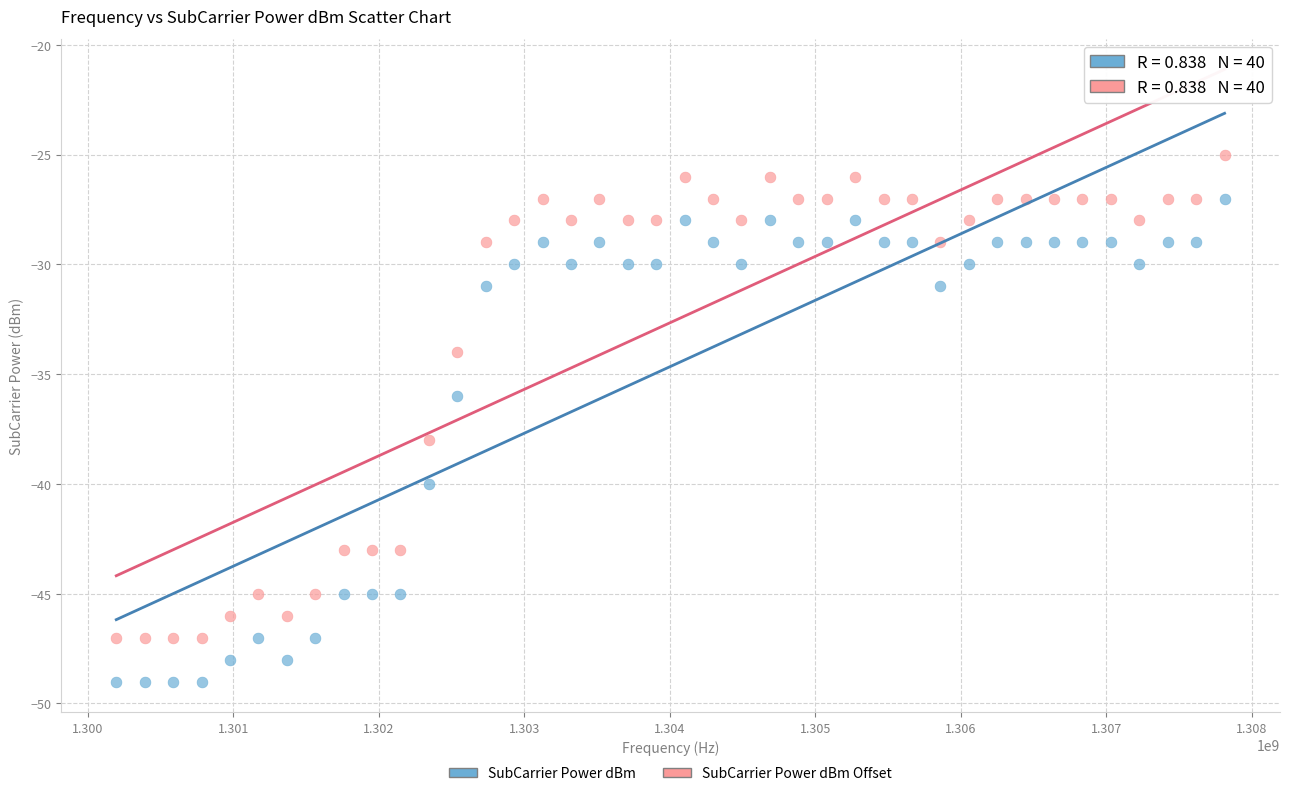

Which series contains the lowest Y value?

SubCarrier Power dBm